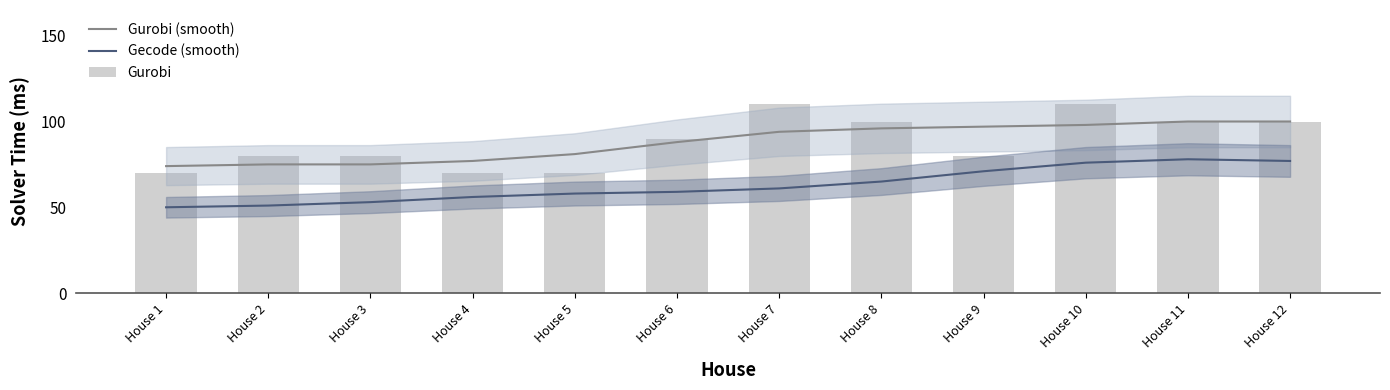

At which label does Gurobi reach its minimum?

House 1